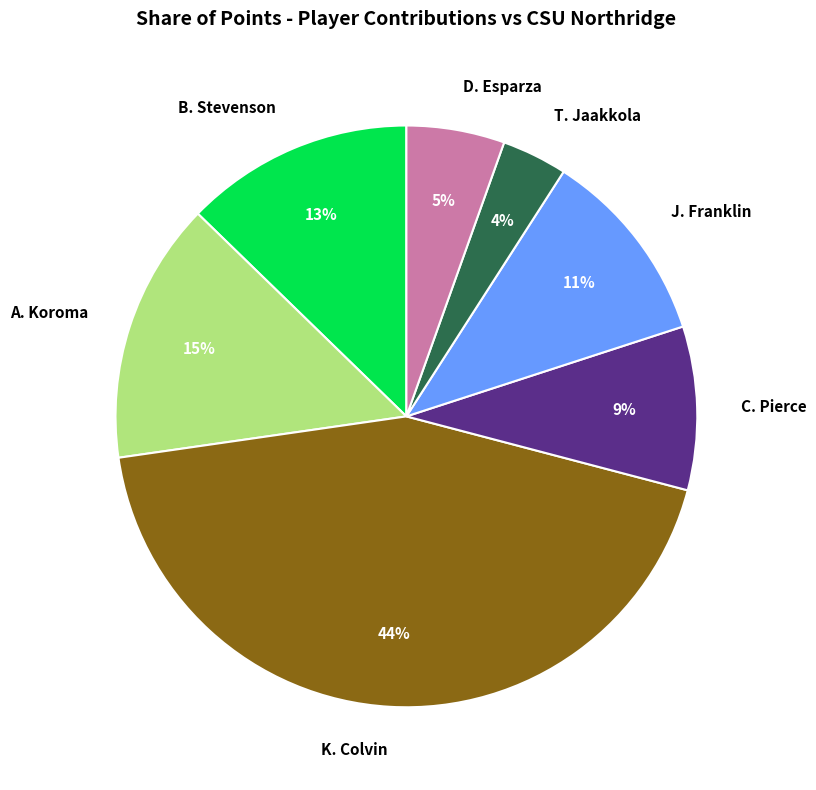

To the nearest percent, what percentage of the pie is C. Pierce?

9%